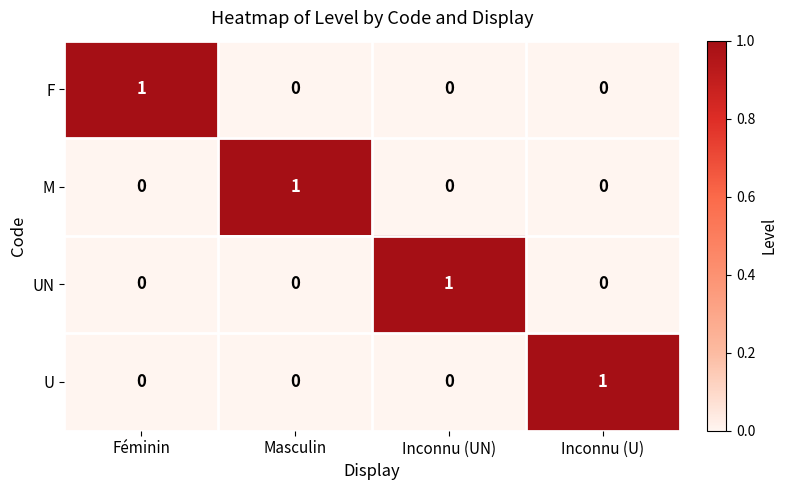

What is the difference between the highest and lowest values at Inconnu (U)?

1